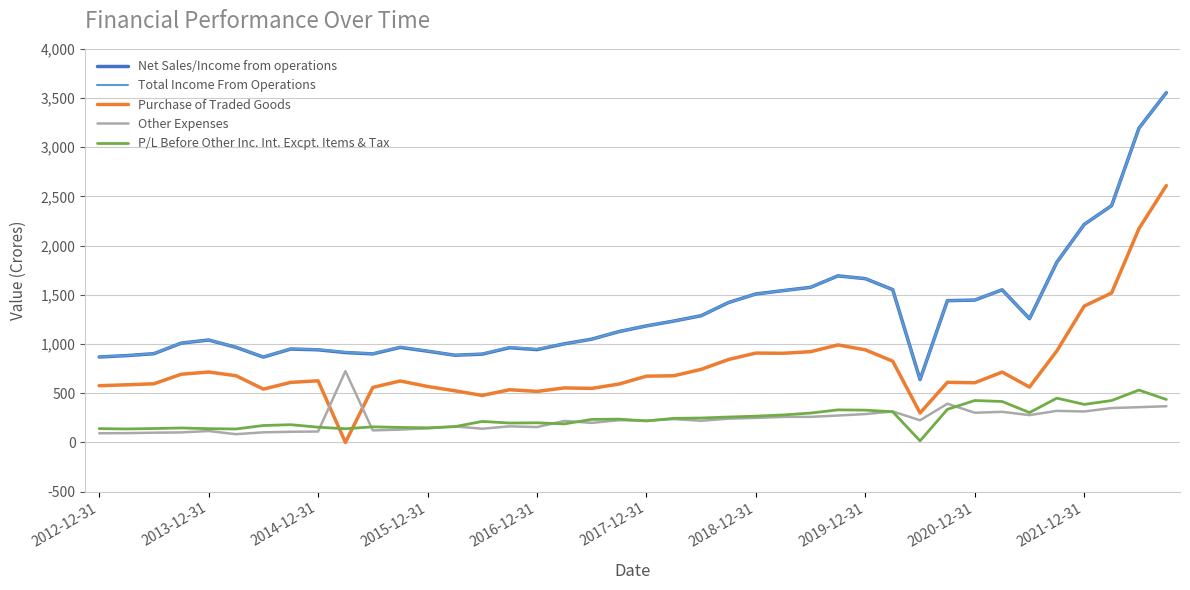

What is the average value of the Other Expenses series?

226.5